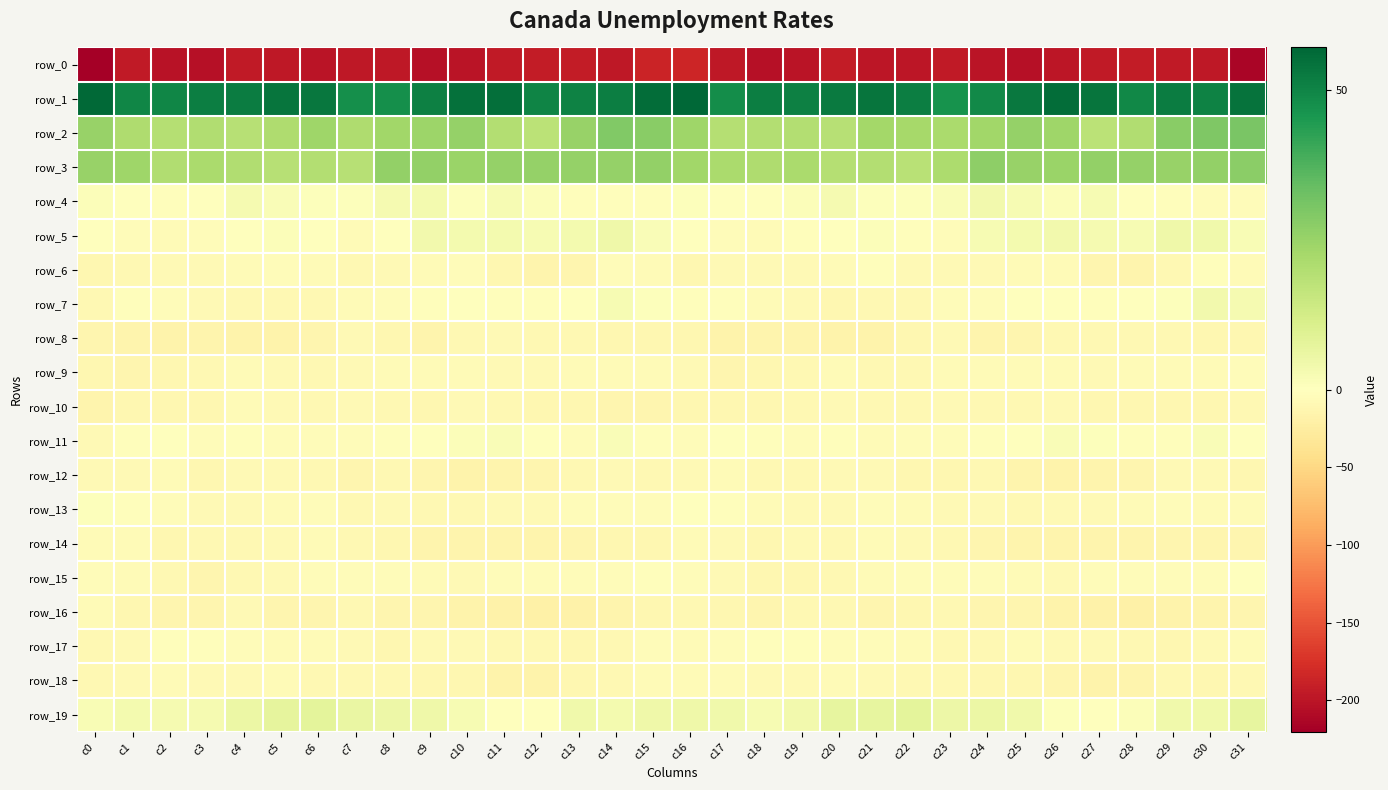

Between c11 and c29, which series saw the biggest shift?

row_2